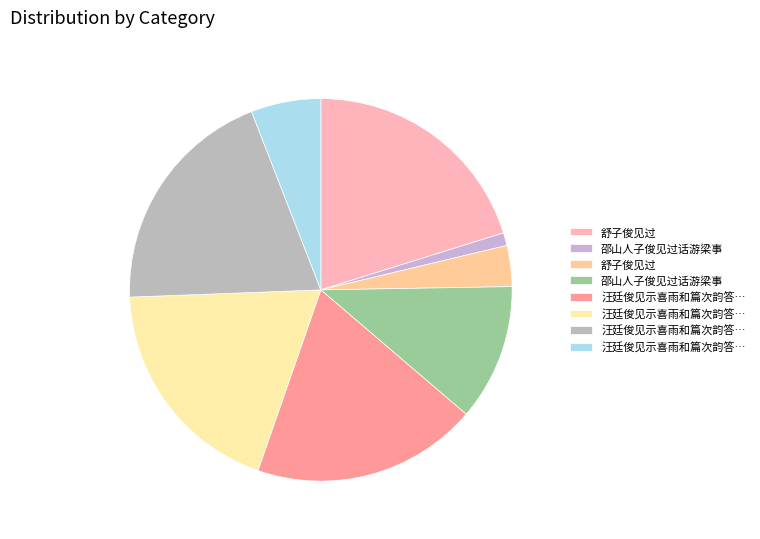

What is the largest slice in the pie chart?

舒子俊见过